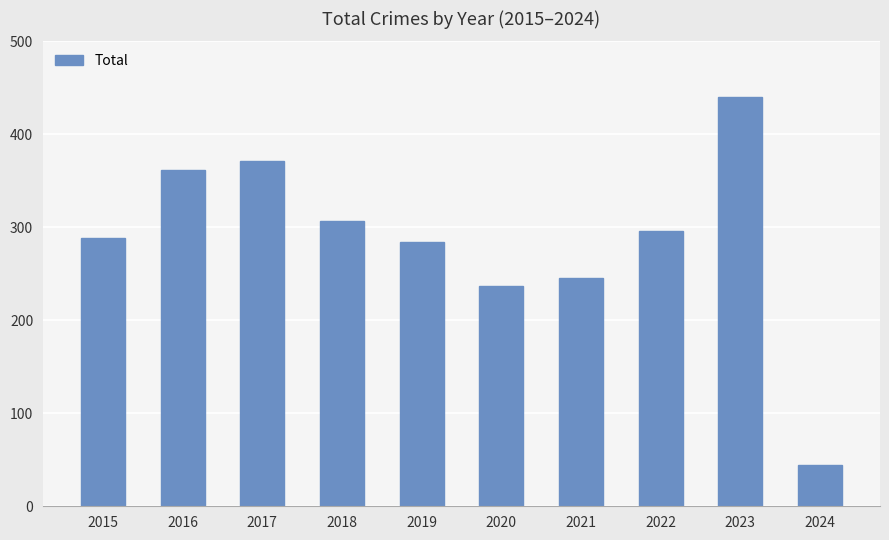

How many data points are less than 296?

5